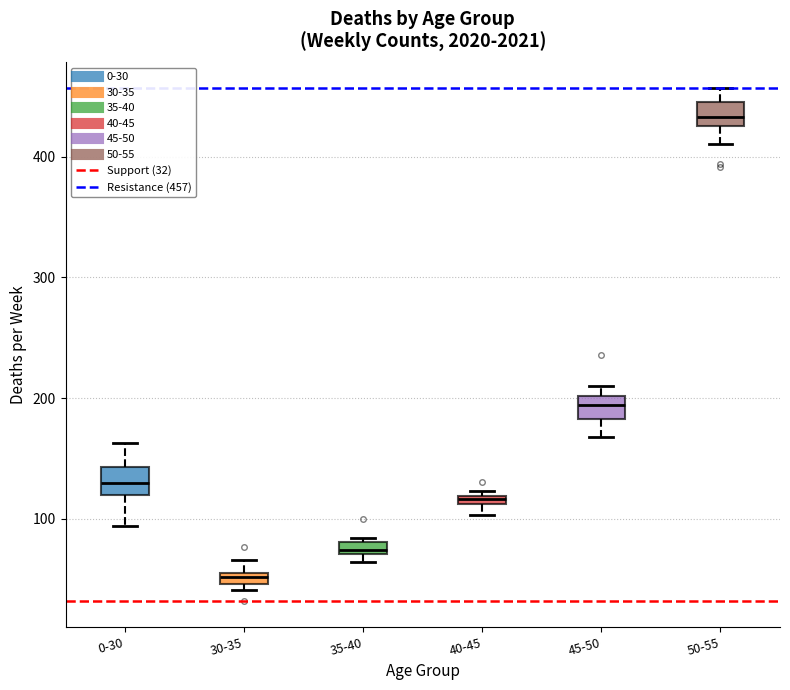

Where does the lower whisker of the box for 50-55 end on the y-axis? The values are not printed on the chart, so give them approximately, as read against the axis.

410